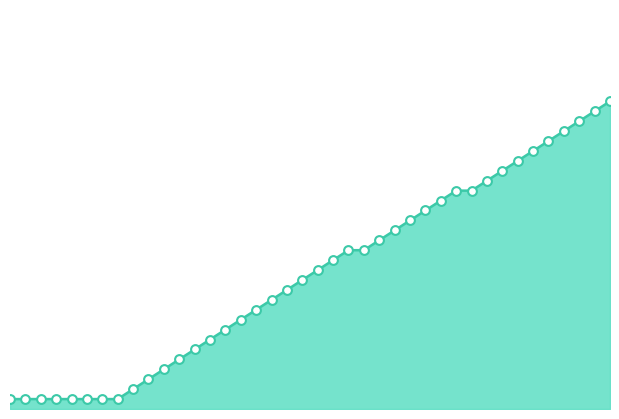

Is this an area chart (filled region under the line)?

Yes